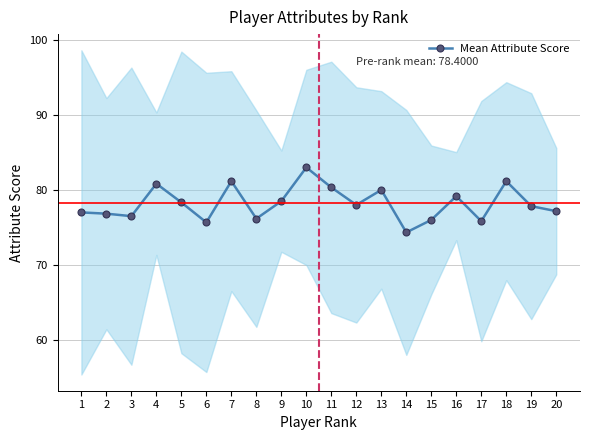

Reading left to right, list all the values displayed in this chart.

1=77.0	2=76.8	3=76.5	4=80.8	5=78.3	6=75.7	7=81.2	8=76.2	9=78.5	10=83.0	11=80.3	12=78.0	13=80.0	14=74.3	15=76.0	16=79.2	17=75.8	18=81.2	19=77.8	20=77.2